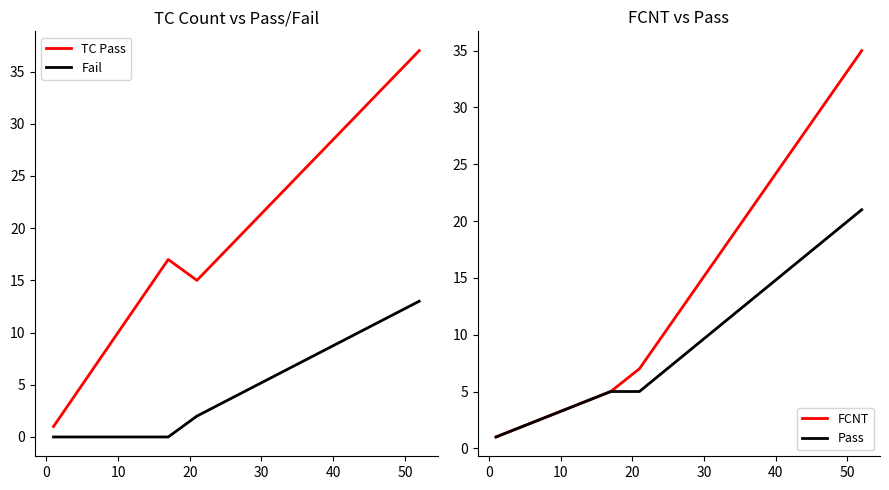

True or false: Fail and Pass intersect in this chart.

False